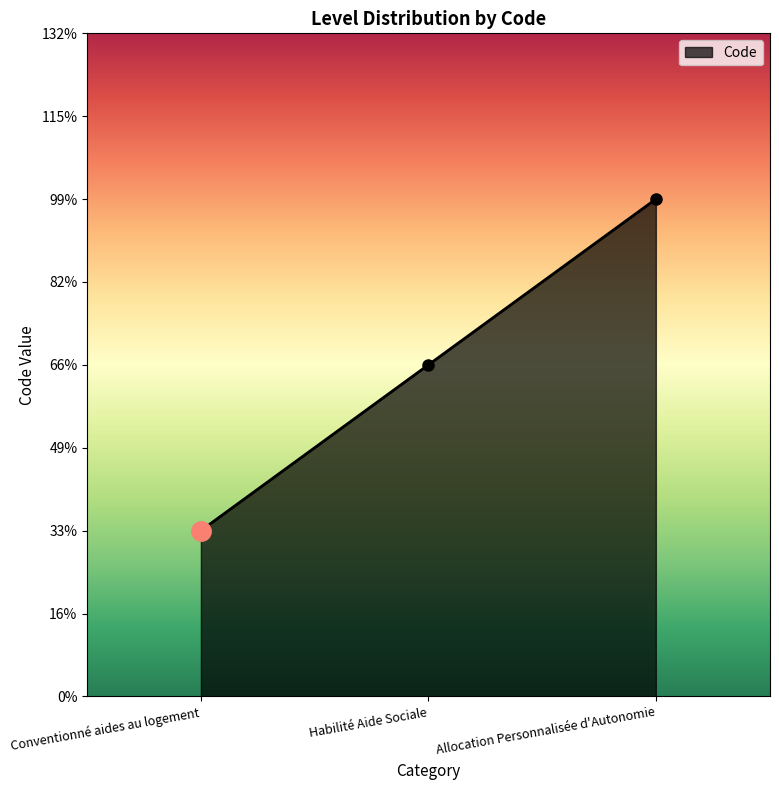

Count the values in the range 1 to 3.

3